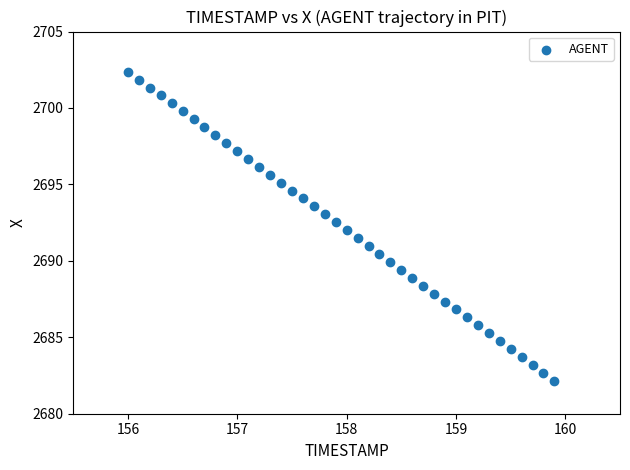

What is the range of Y values (max minus min)?

20.2